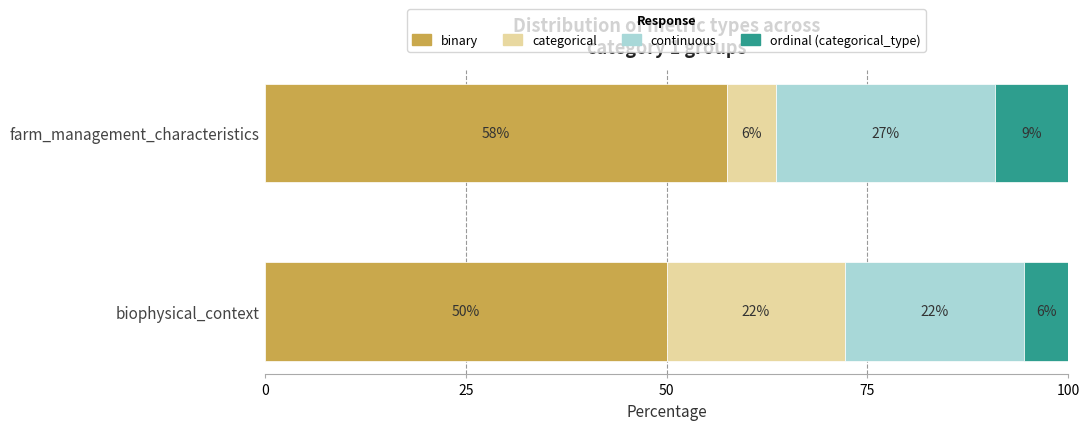

What are all the series names shown in the legend?

binary, categorical, continuous, ordinal (categorical_type)